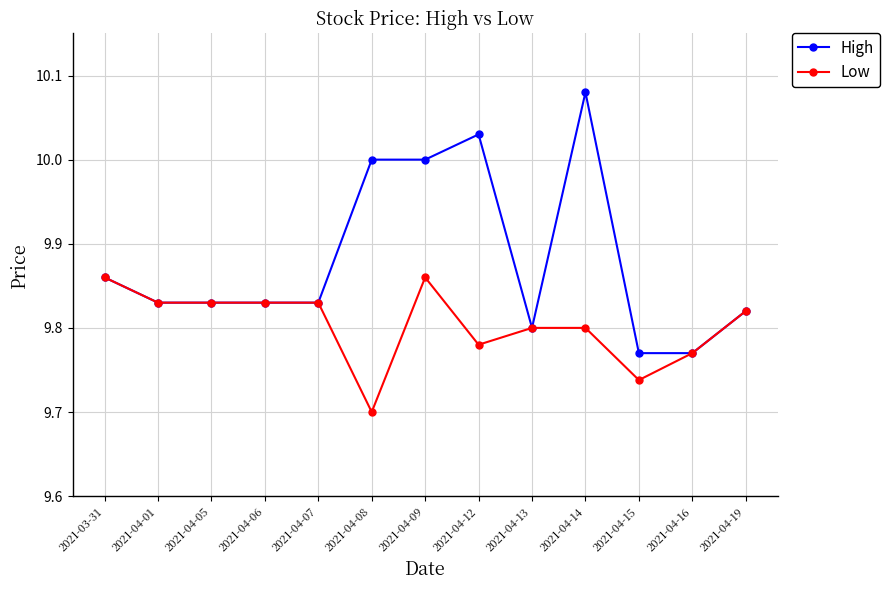

List the series in order of their overall mean, lowest first.

Low, High